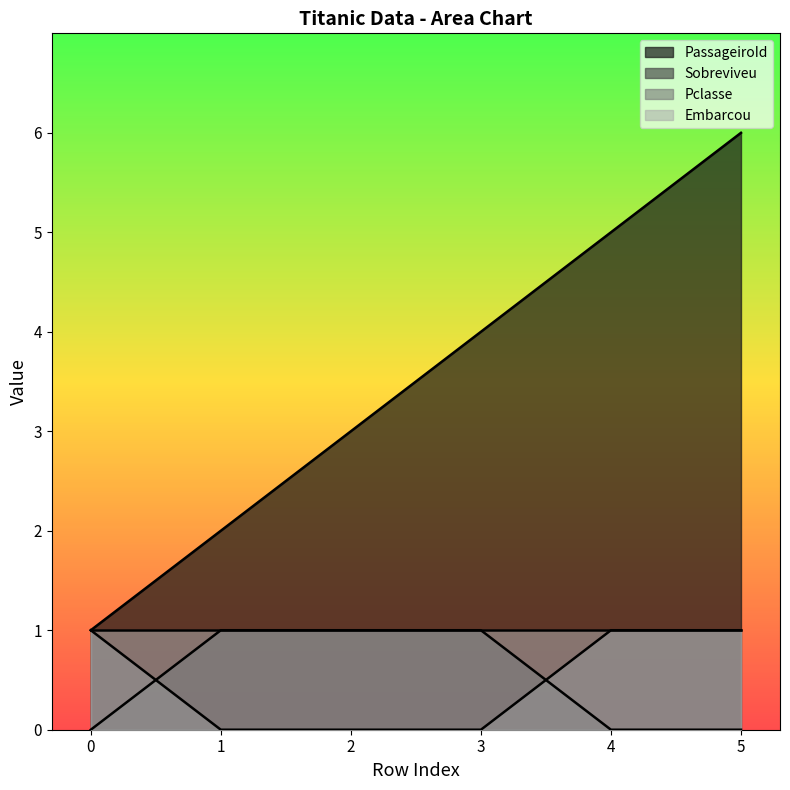

Which series has the widest spread of values?

PassageiroId